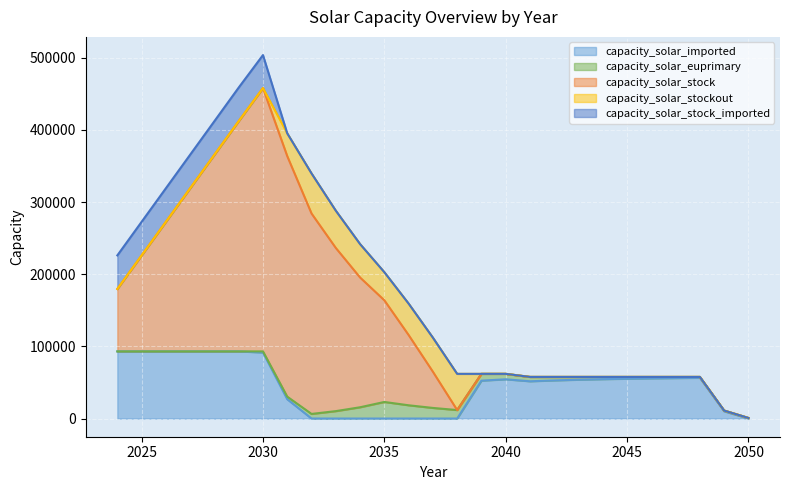

The value of capacity_solar_imported at 2031 is 26759.5. True or false?

True